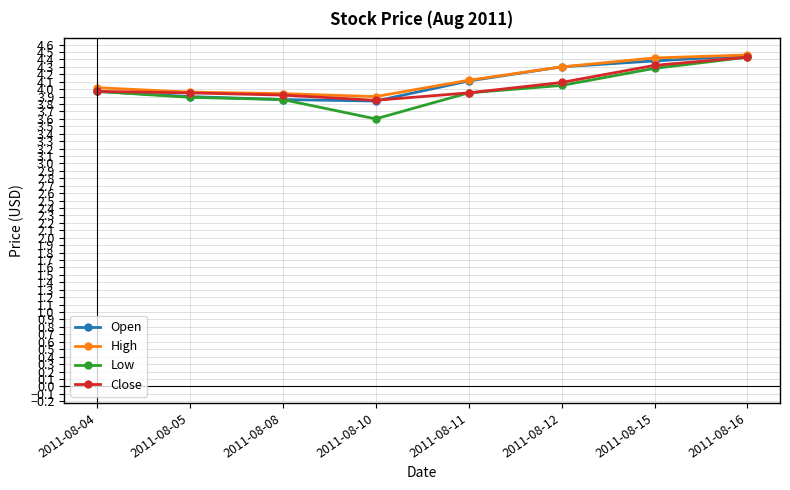

What is the difference between the High values at 2011-08-12 and 2011-08-08?

0.4